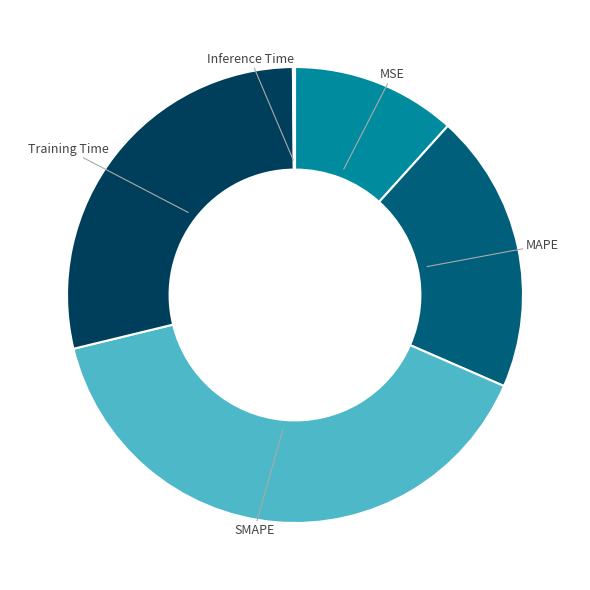

Between SMAPE and MSE, which is larger?

SMAPE